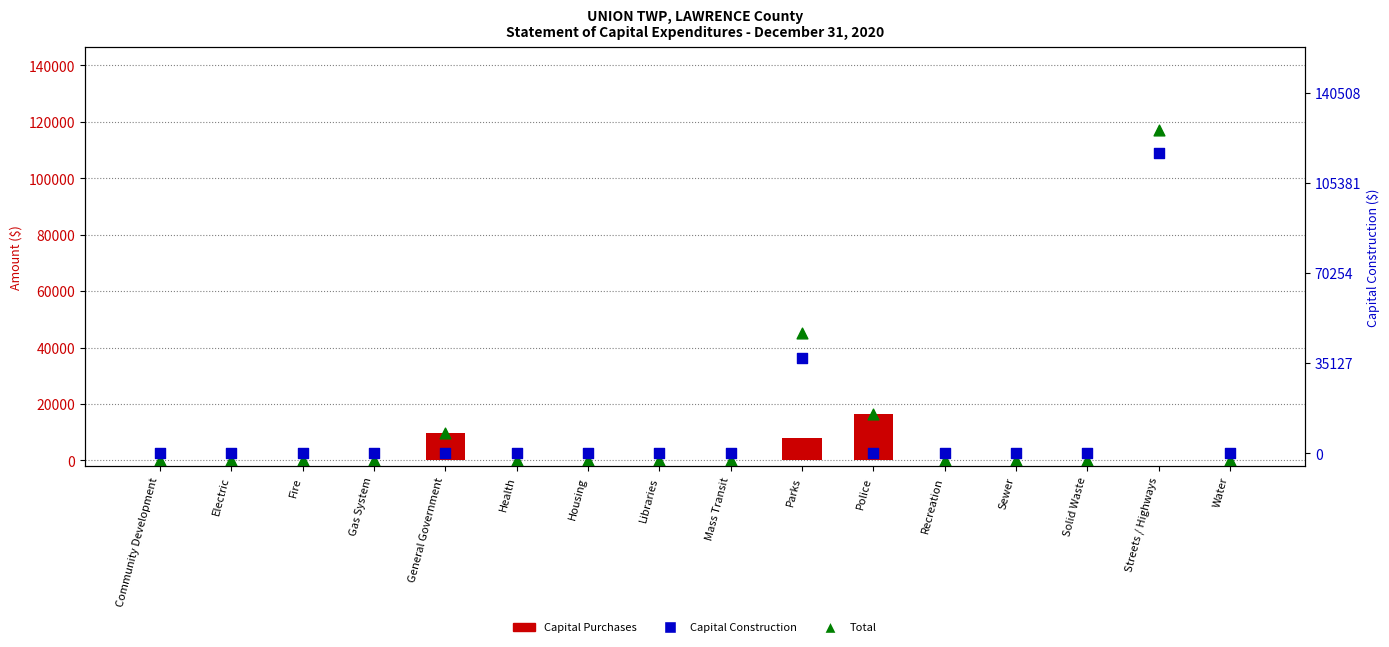

Which series has the widest spread of Y values?

Total